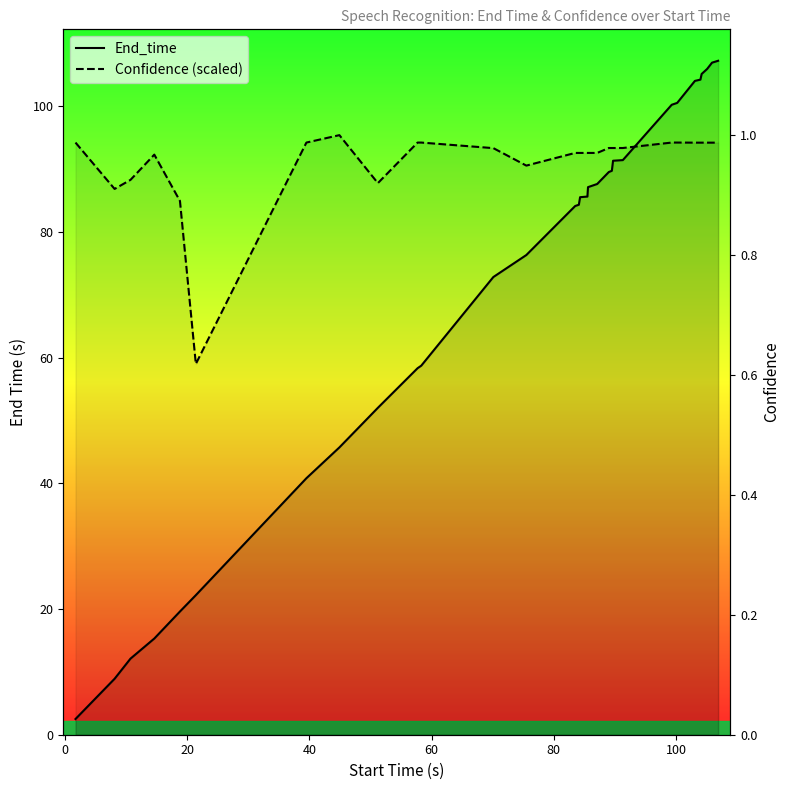

At how many categories does at least one series exceed 28?

31